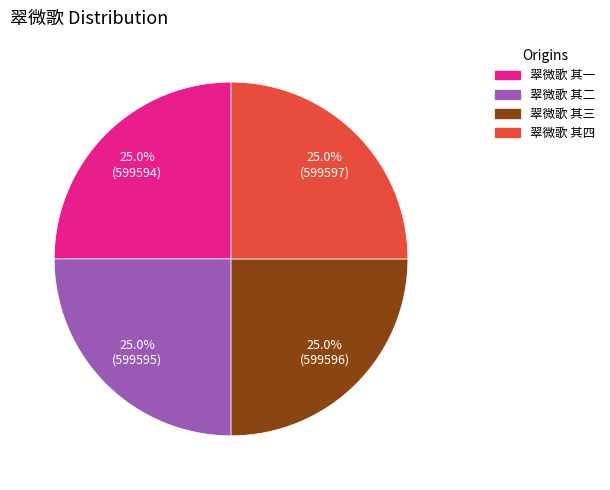

What is the ratio of the value at 翠微歌 其三 to the value at 翠微歌 其二?

1.0